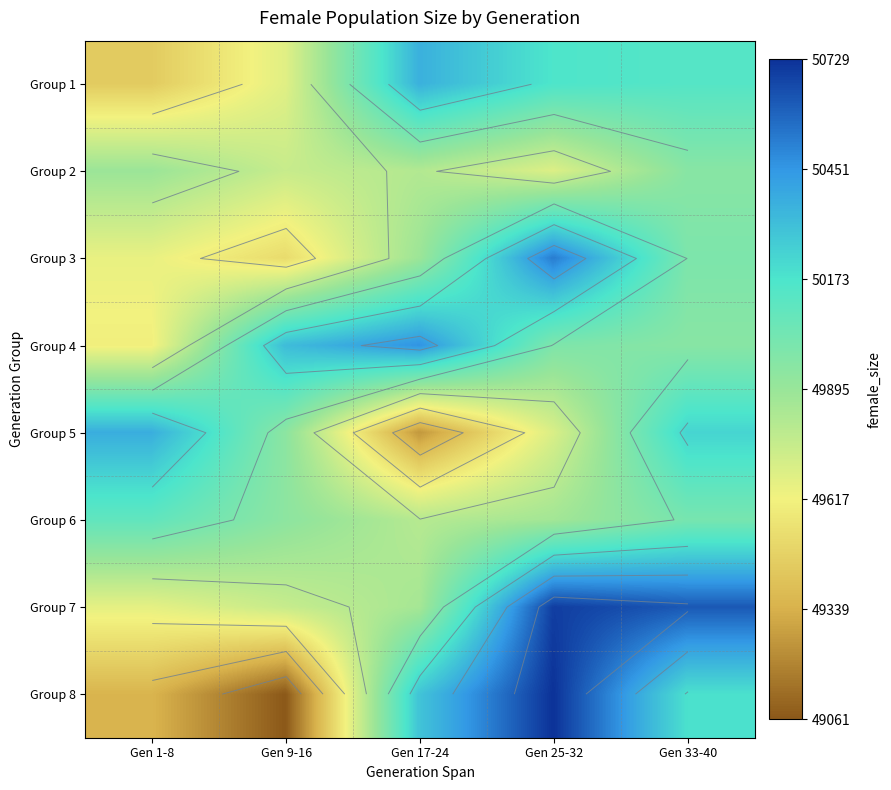

What is the maximum value shown in the chart?

50729